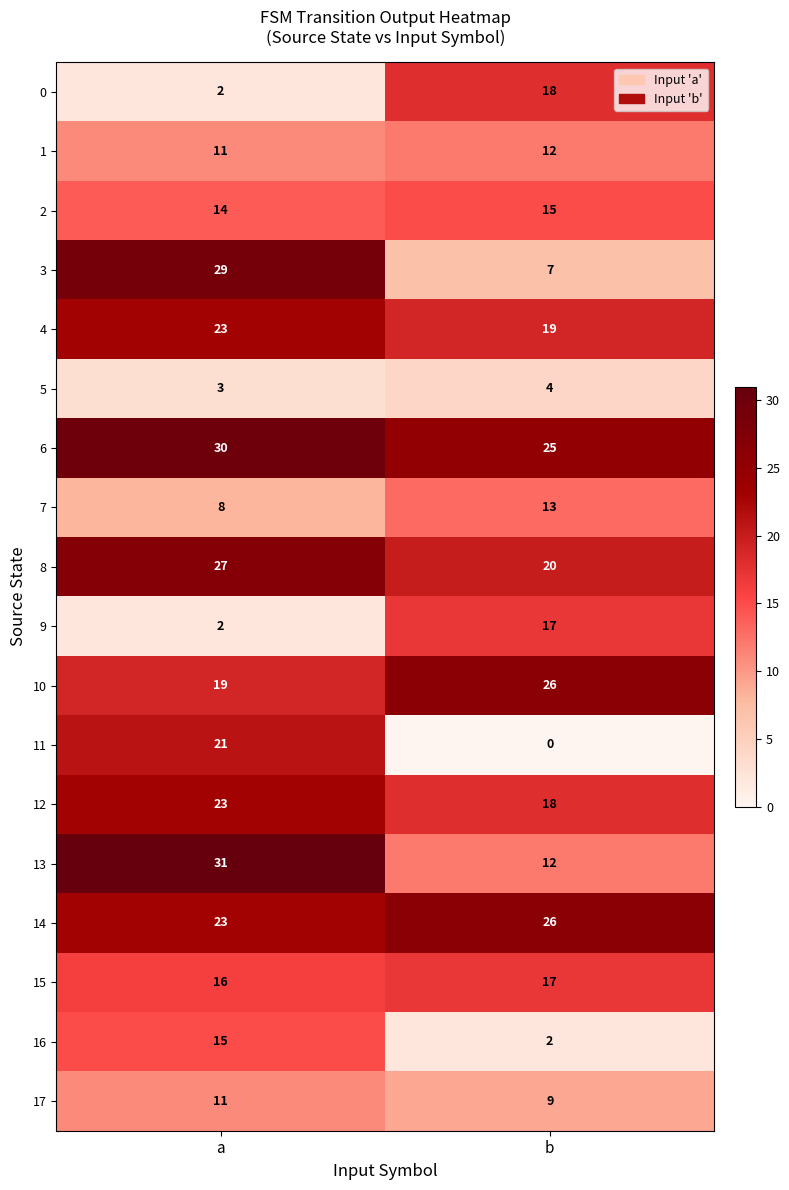

Between a and b, which series saw the biggest shift?

3